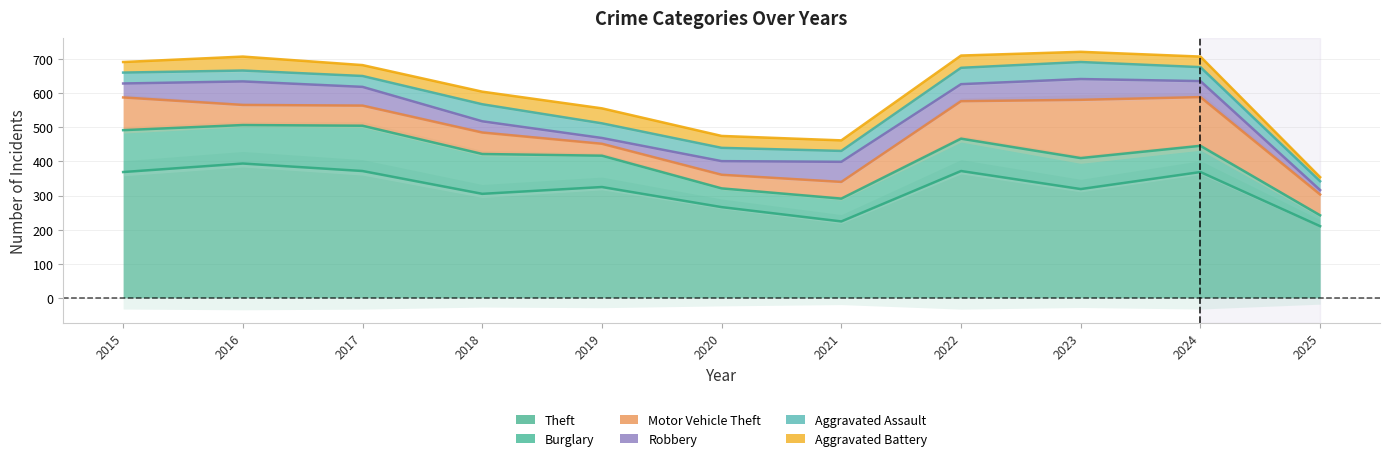

Does the chart display data point markers on the line(s)?

No